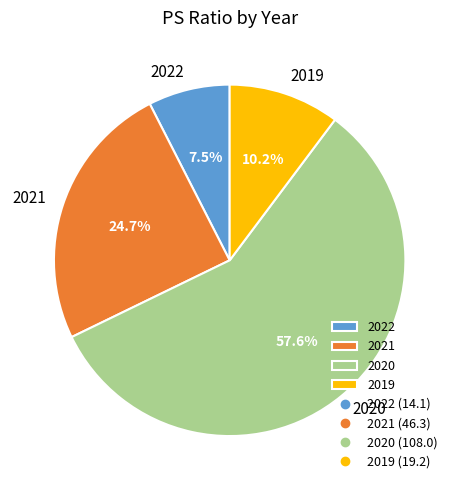

Which slice is the smallest?

2022